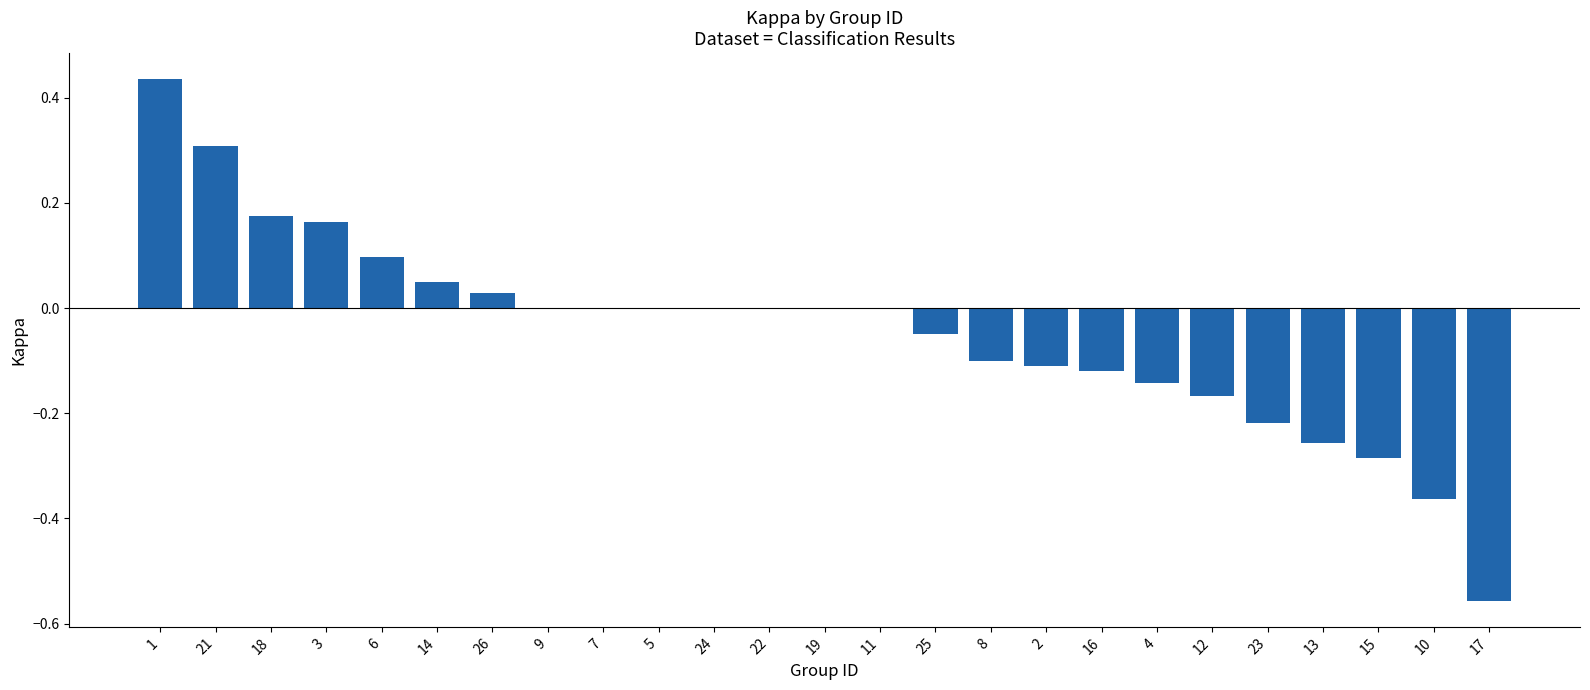

Between 16 and 15, which is larger?

16